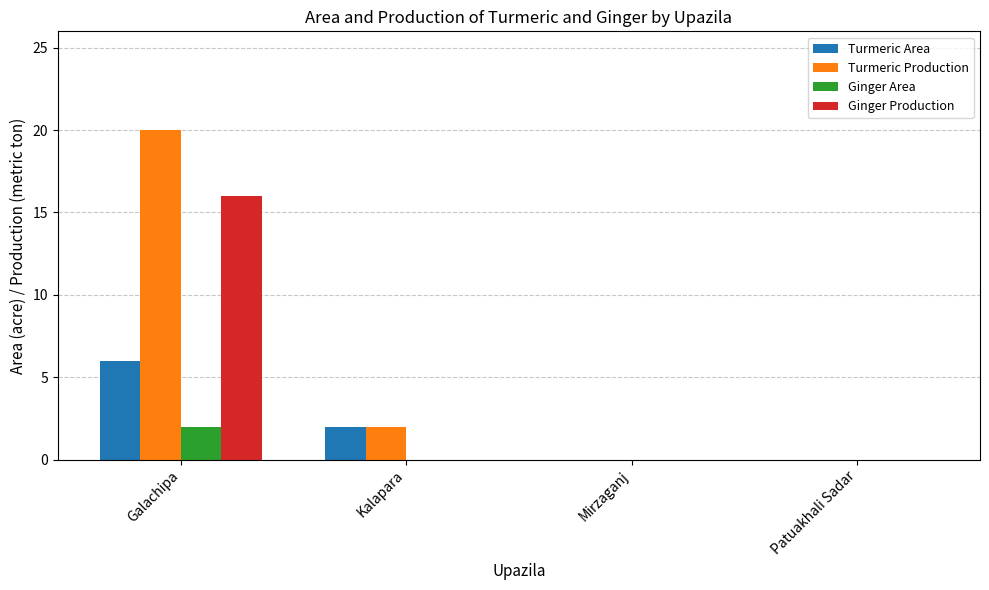

The value of Turmeric Area at Kalapara is 2. True or false?

True